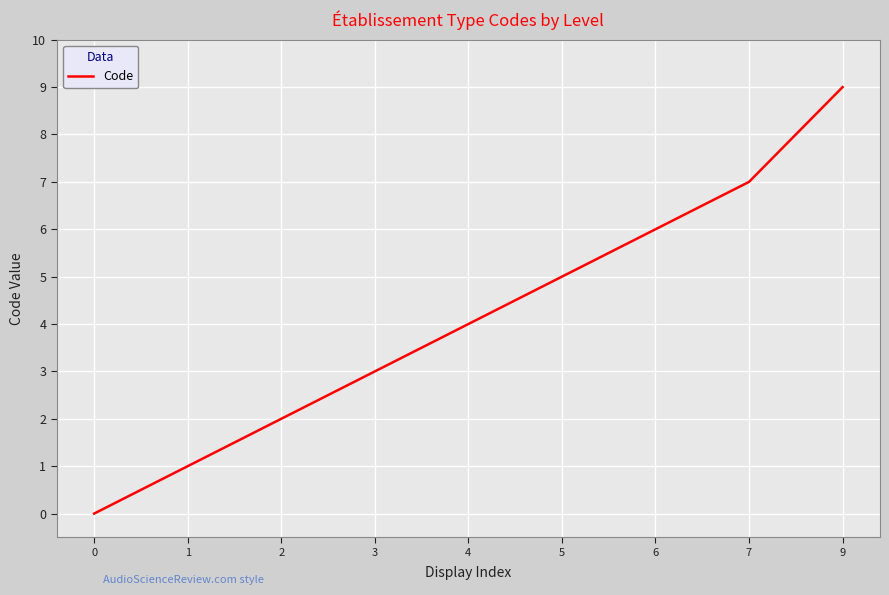

Approximately how many times larger is the value at 1 compared to 7?

0.1